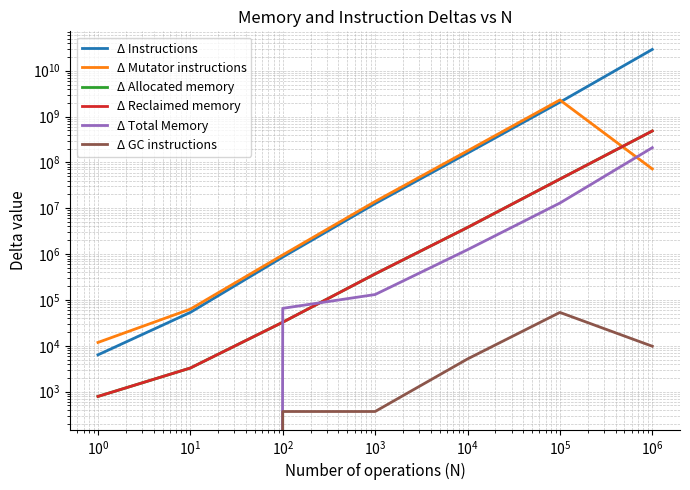

List the series in order of their peak value, lowest first.

Δ GC instructions, Δ Total Memory, Δ Reclaimed memory, Δ Allocated memory, Δ Mutator instructions, Δ Instructions